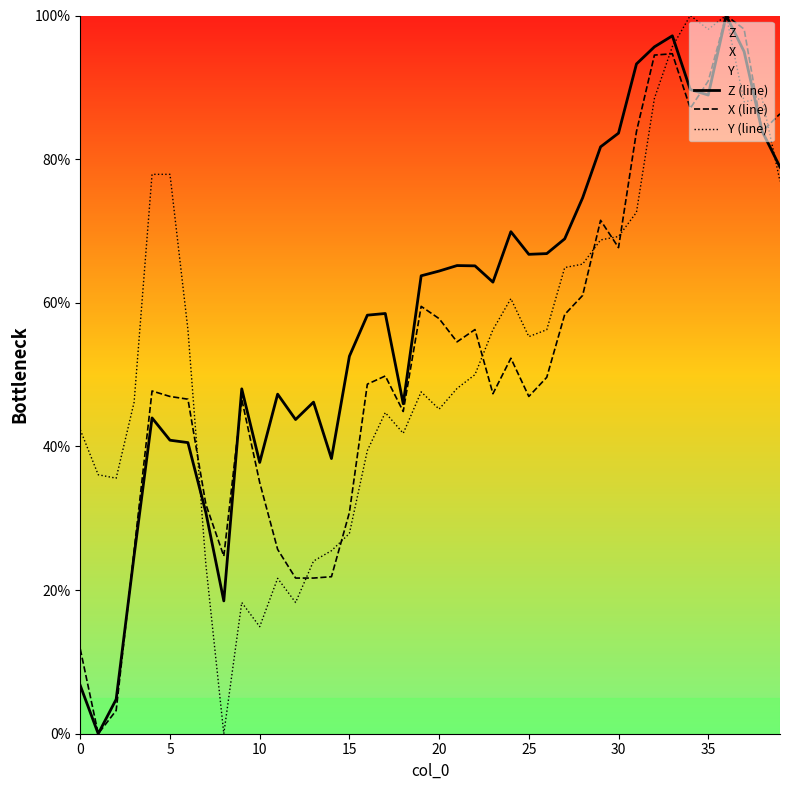

What are all the series names shown in the legend?

Z (line), X (line), Y (line)